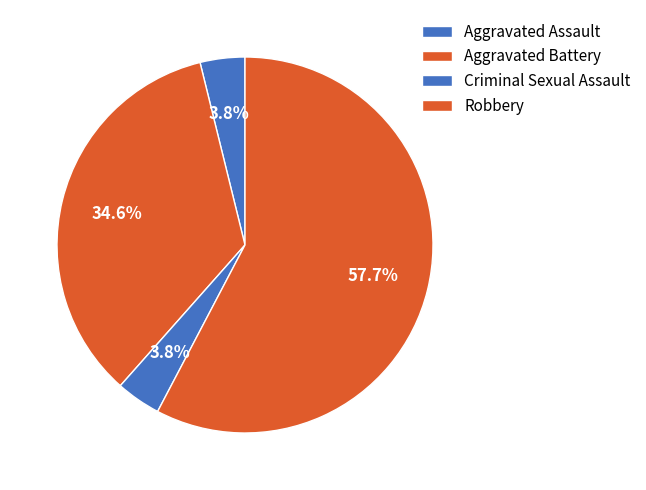

To the nearest percent, what percentage of the pie is Aggravated Battery?

35%